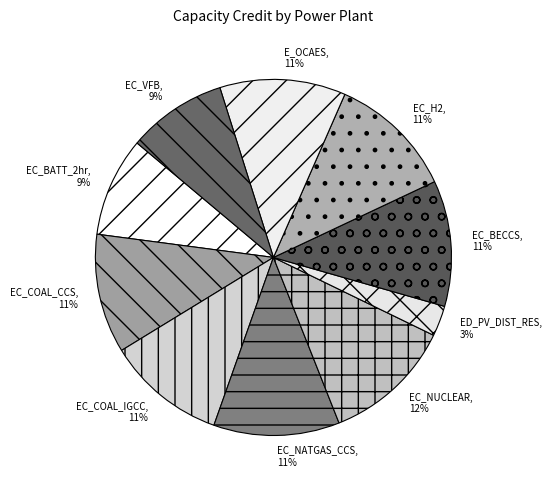

To the nearest percent, what is the combined percentage of EC_BATT_2hr and E_OCAES?

20%